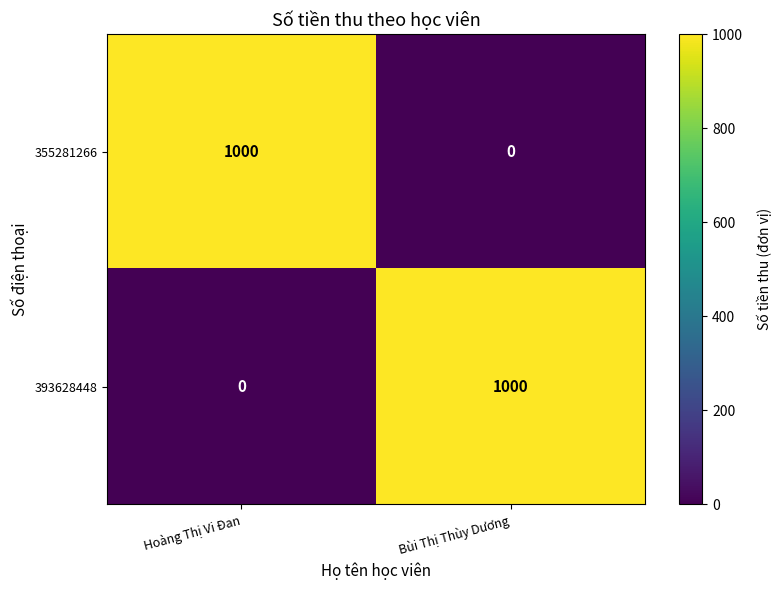

Reading right to left, extract all data points from this chart.

355281266: Bùi Thị Thùy Dương=0	Hoàng Thị Vi Đan=1000
393628448: Bùi Thị Thùy Dương=1000	Hoàng Thị Vi Đan=0